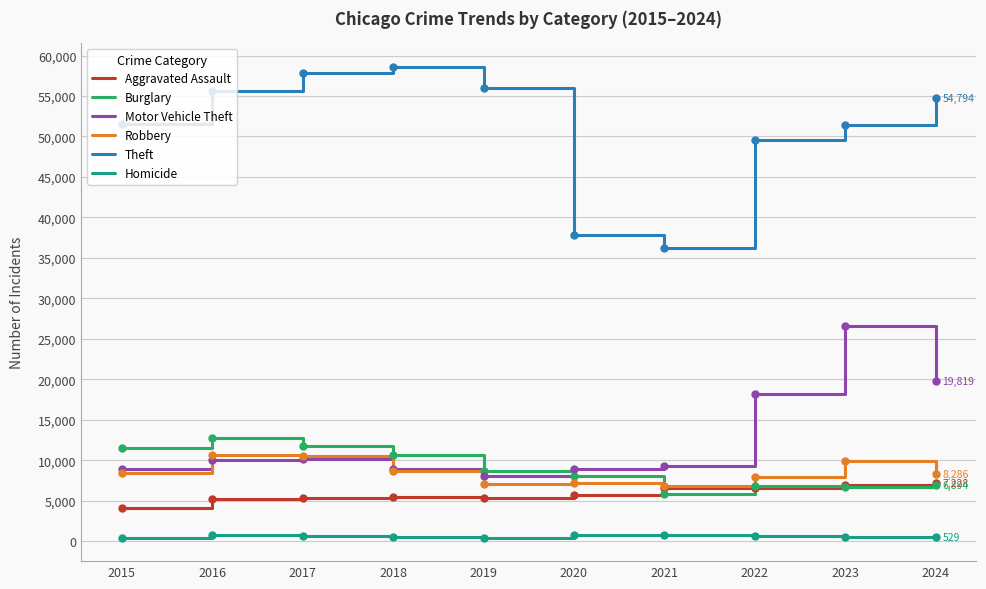

Which series ends up on top after the final intersection of Robbery and Burglary?

Robbery